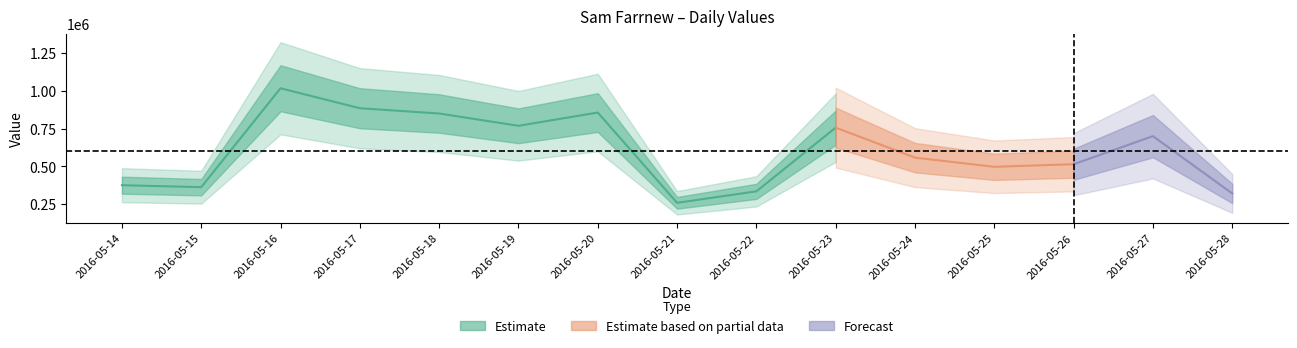

What is the change in value from 2016-05-14 to 2016-05-21?

-116828